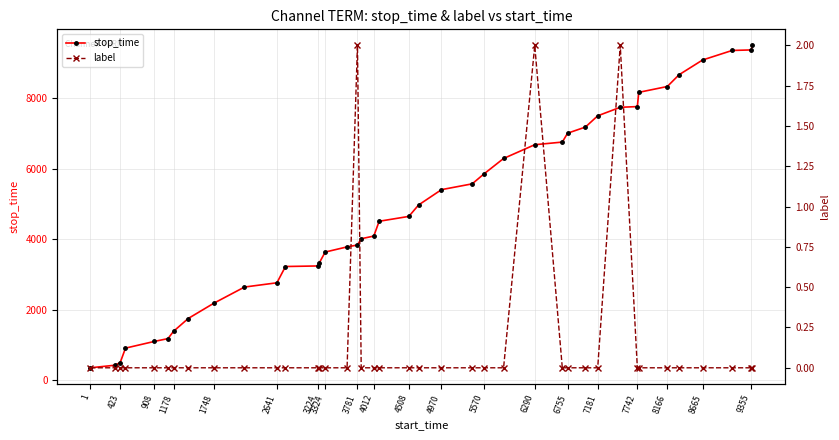

Reading right to left, what are all the values shown in this chart?

stop_time: 9496	9369	9354	9083	8664	8331	8165	7761	7741	7499	7180	7006	6754	6679	6289	5848	5569	5404	4969	4645	4507	4087	4011	3833	3780	3633	3323	3239	3223	2761	2640	2181	1747	1384	1177	1098	907	497	422	349
label: 0	0	0	0	0	0	0	0	2	0	0	0	0	2	0	0	0	0	0	0	0	0	0	2	0	0	0	0	0	0	0	0	0	0	0	0	0	0	0	0